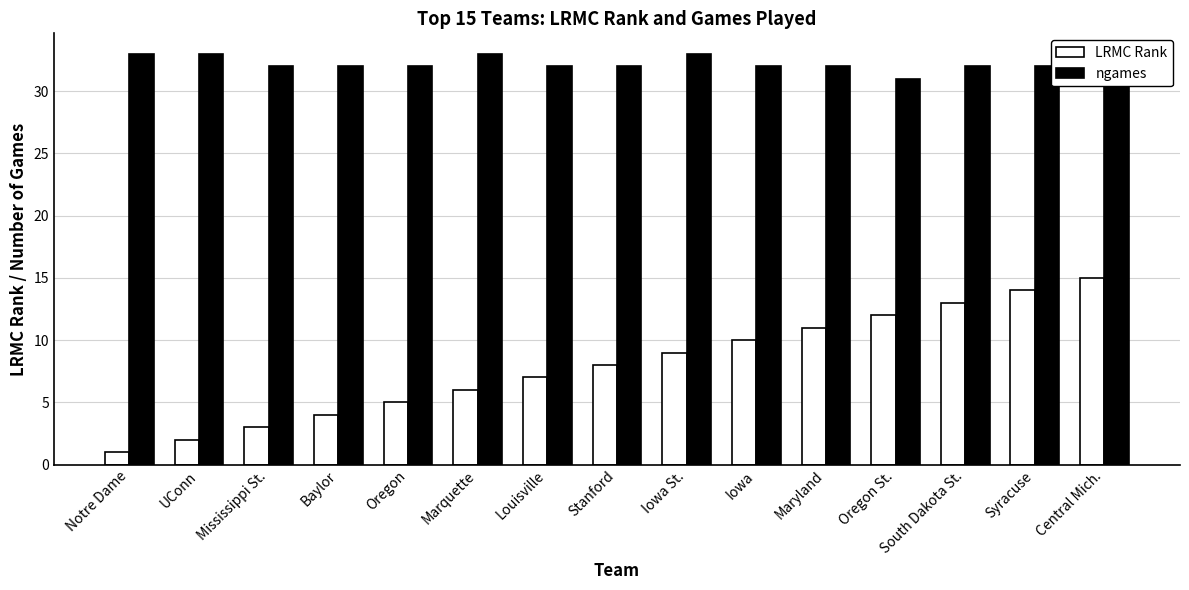

What position from the left is Mississippi St.?

3